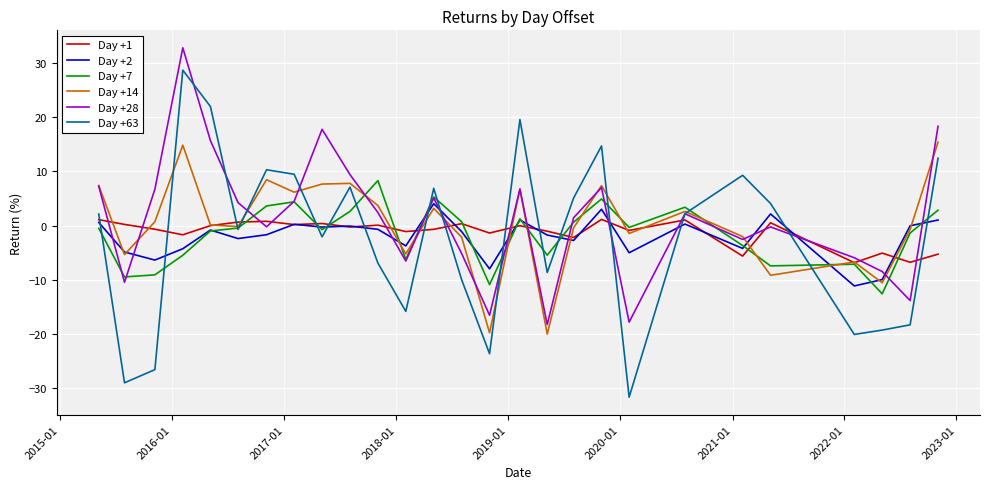

In Day +63, how many points are lower than both neighbors (excluding endpoints)?

8